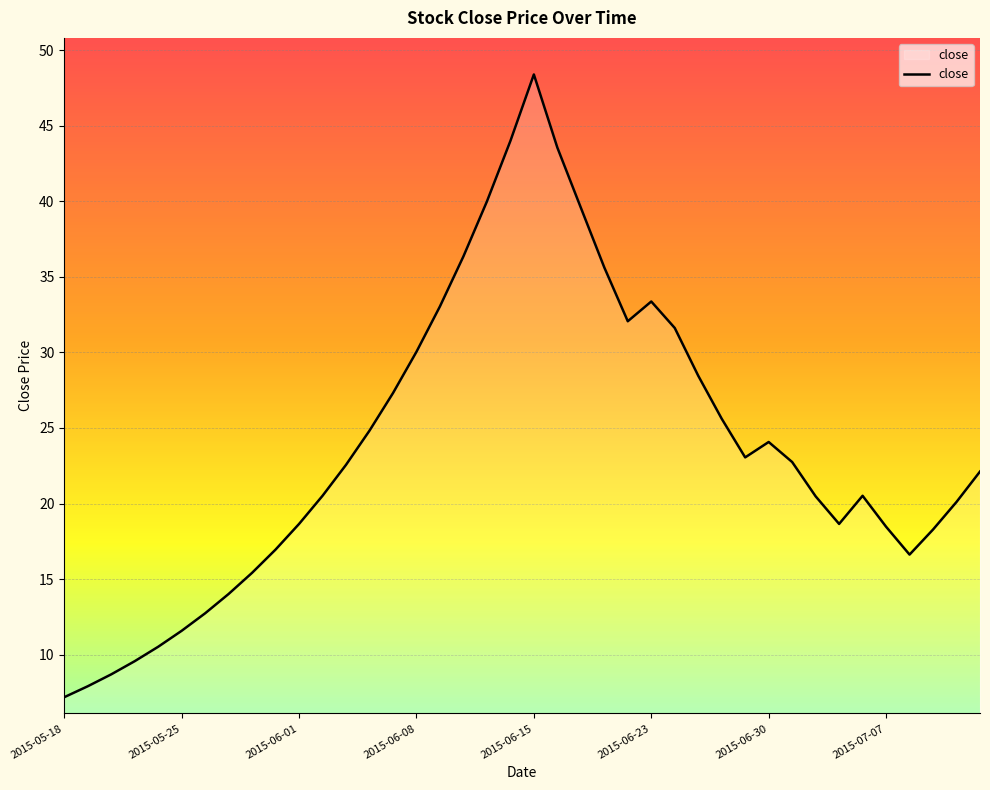

How many interior local valleys (lower than both neighbors) does the data have?

4